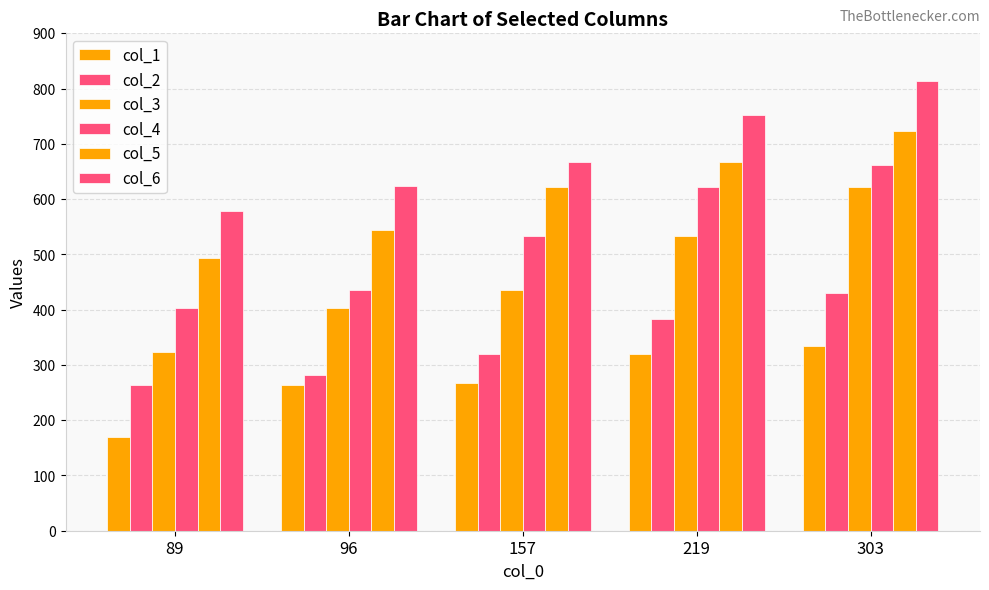

How many data points does each series have?

5